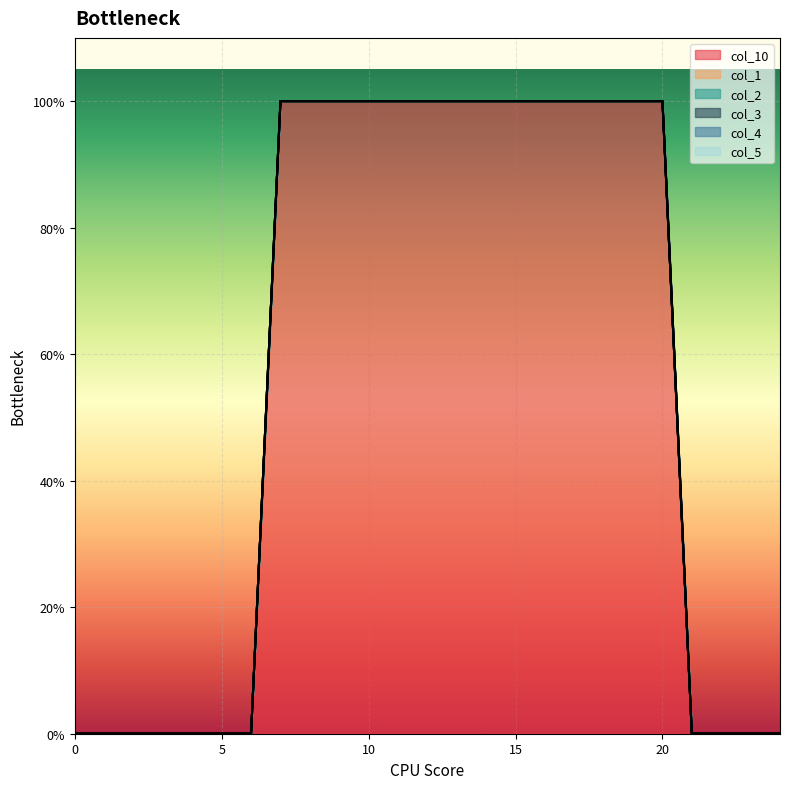

How many lines are shown in the chart?

6